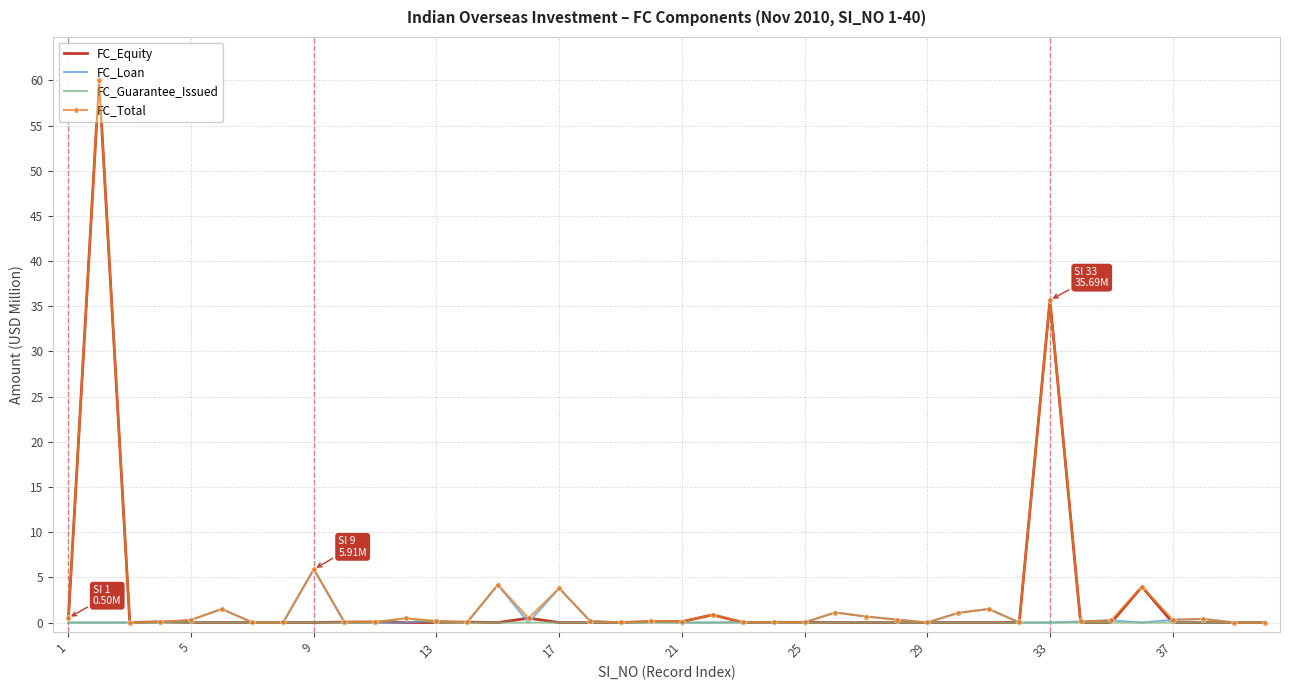

Which series ends up on top after the final intersection of FC_Equity and FC_Loan?

FC_Equity